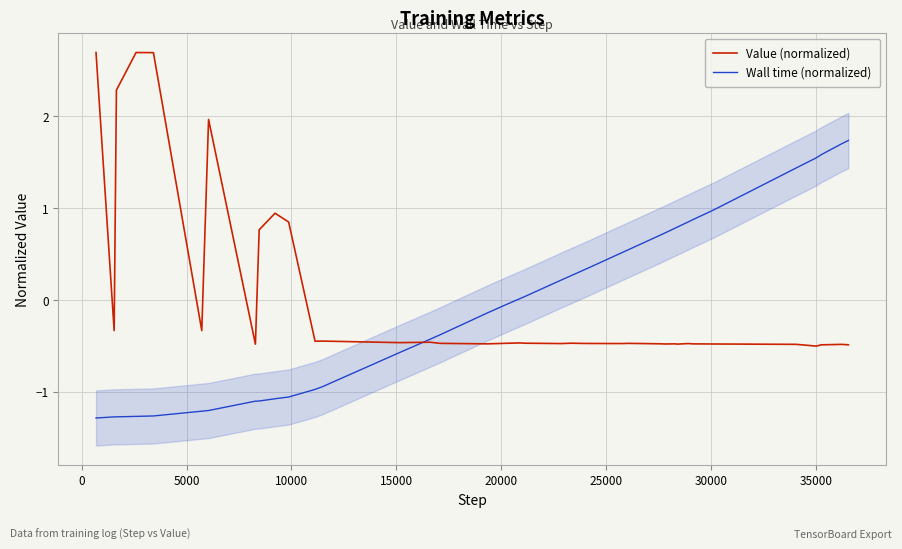

Which series ends up on top after the final intersection of Wall time (normalized) and Value (normalized)?

Wall time (normalized)